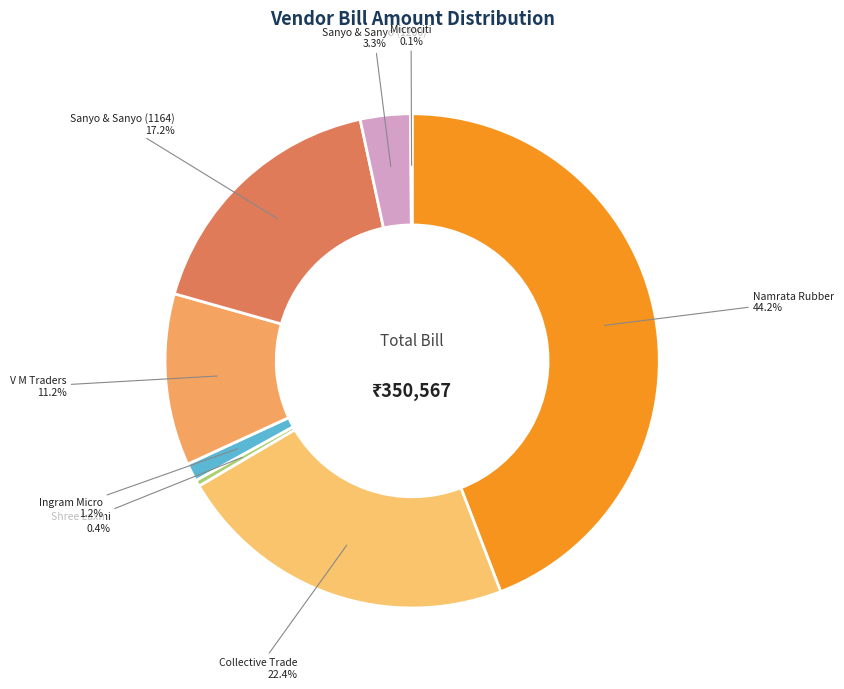

Is there any slice that represents more than half of the pie?

No